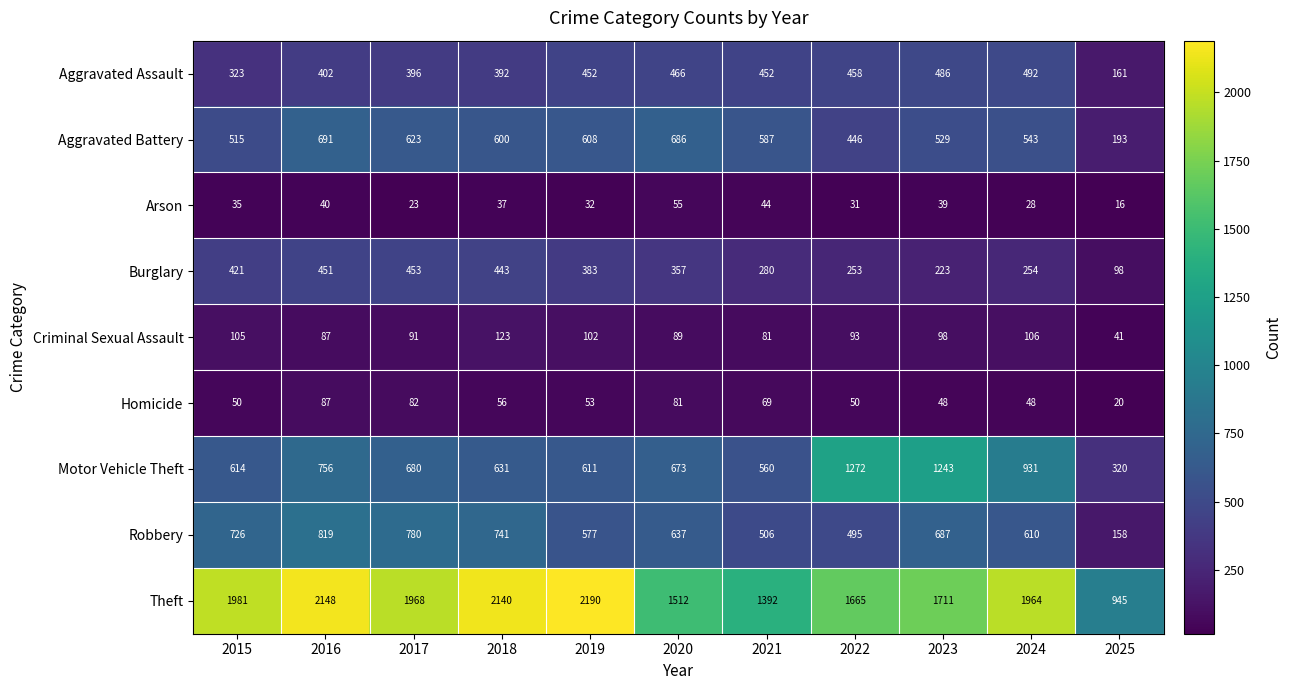

What is the average value of the Burglary series?

329